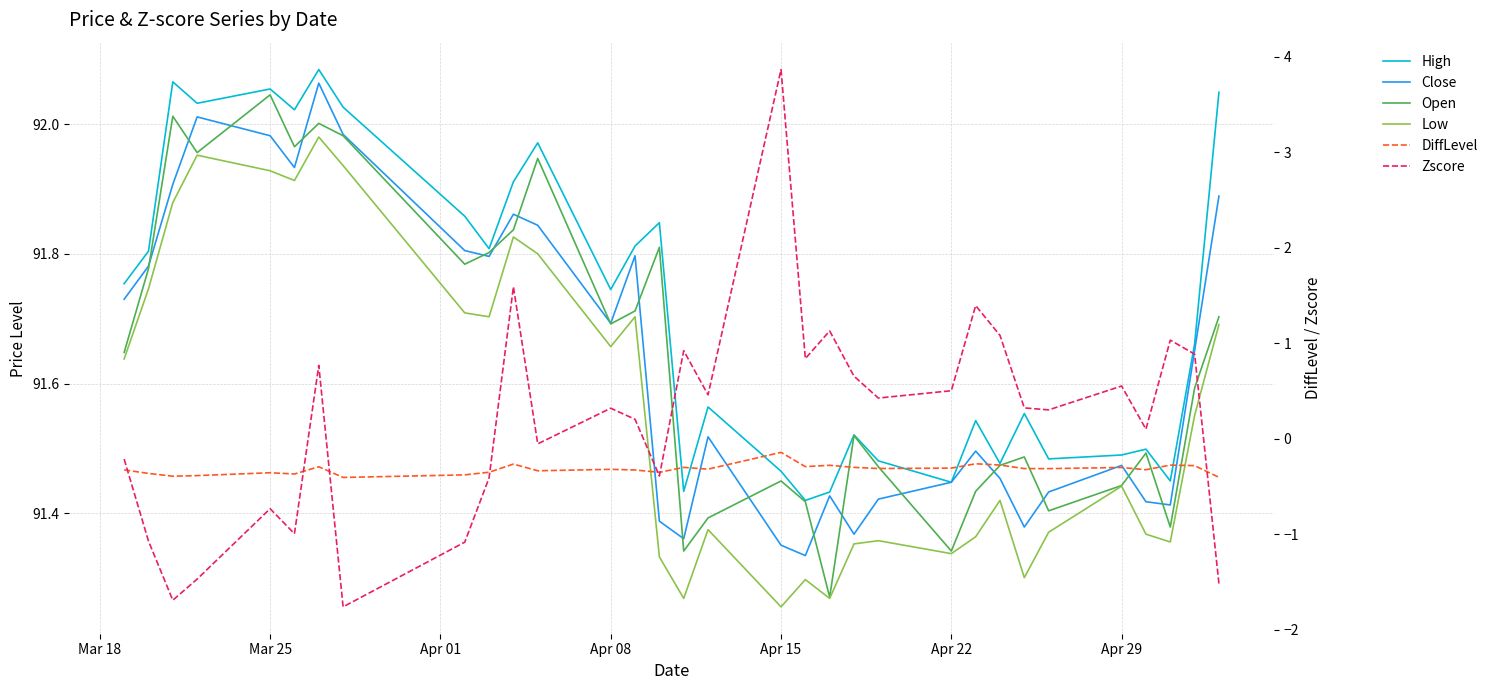

Does the chart have visible grid lines?

Yes